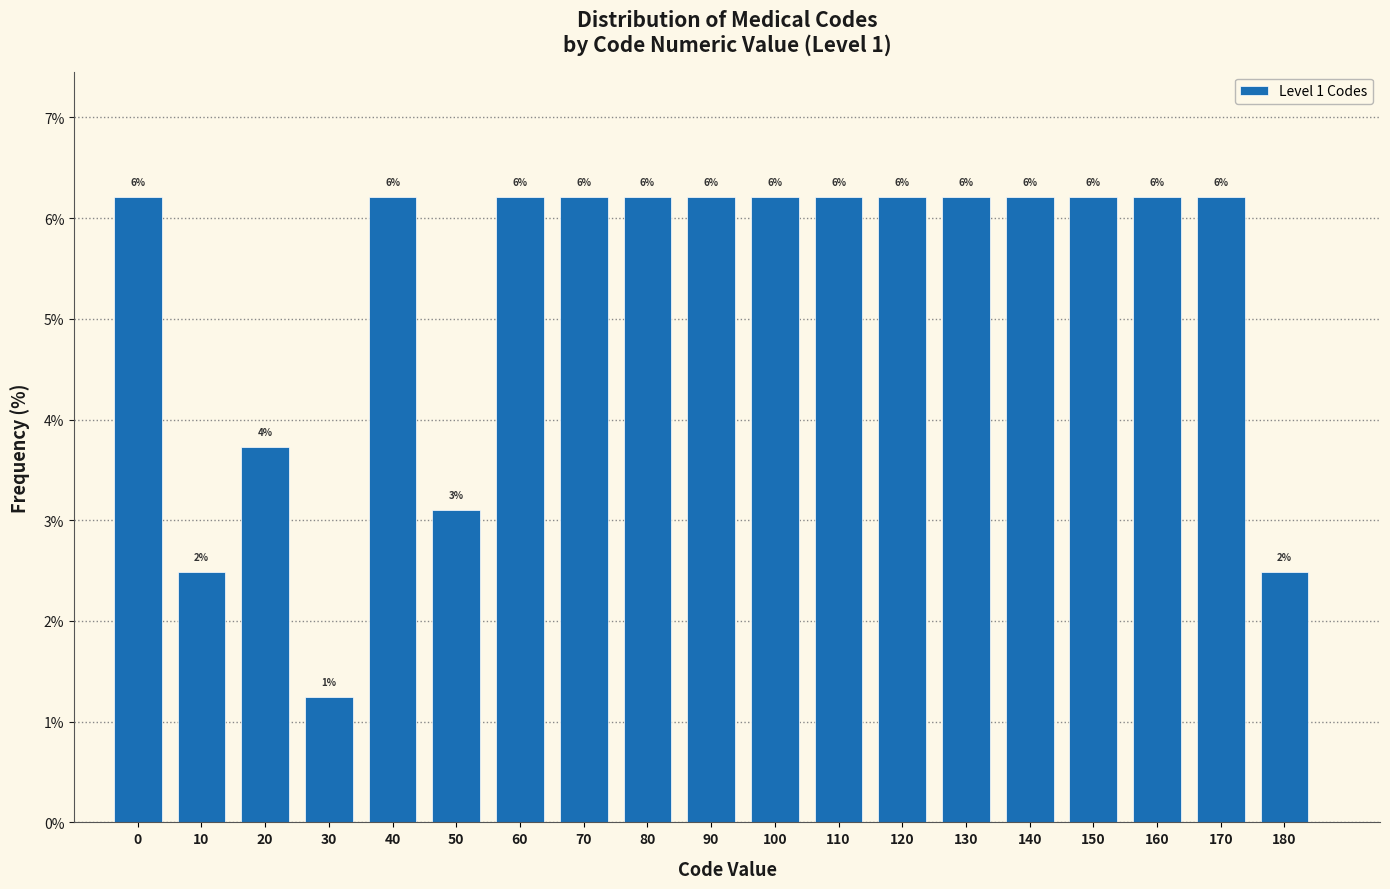

Does the chart contain any negative values?

No